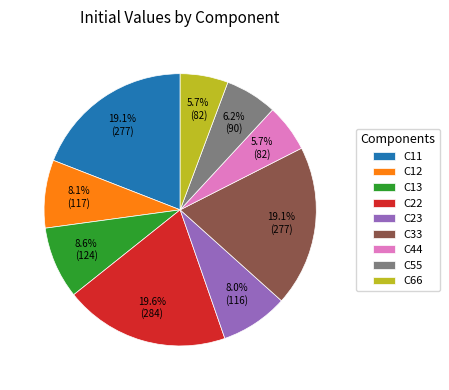

Do C11 and C23 together represent more than half of the pie?

No